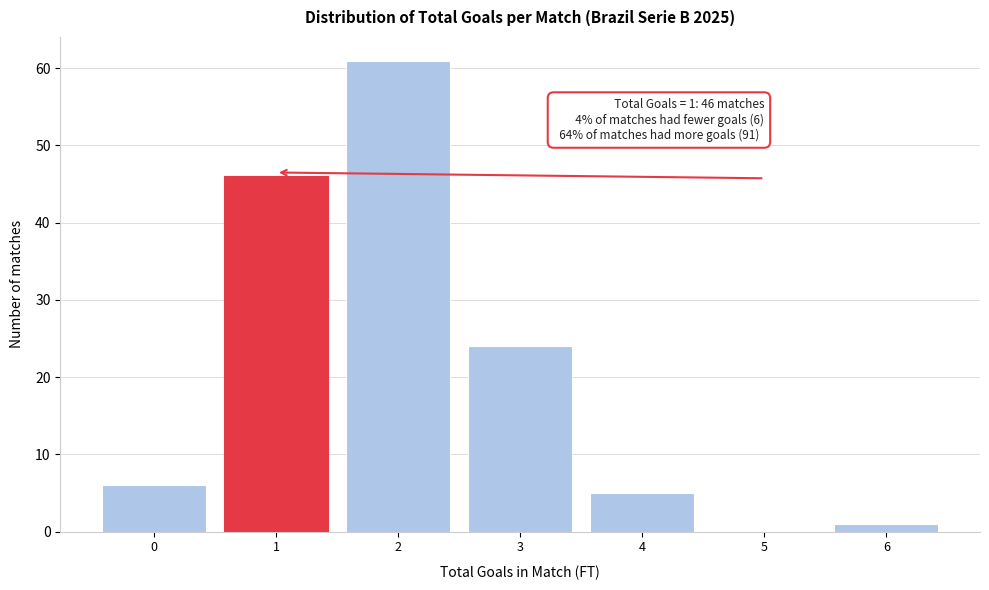

Reading left to right, extract all data points from this chart.

0=6	1=46	2=61	3=24	4=5	5=0	6=1